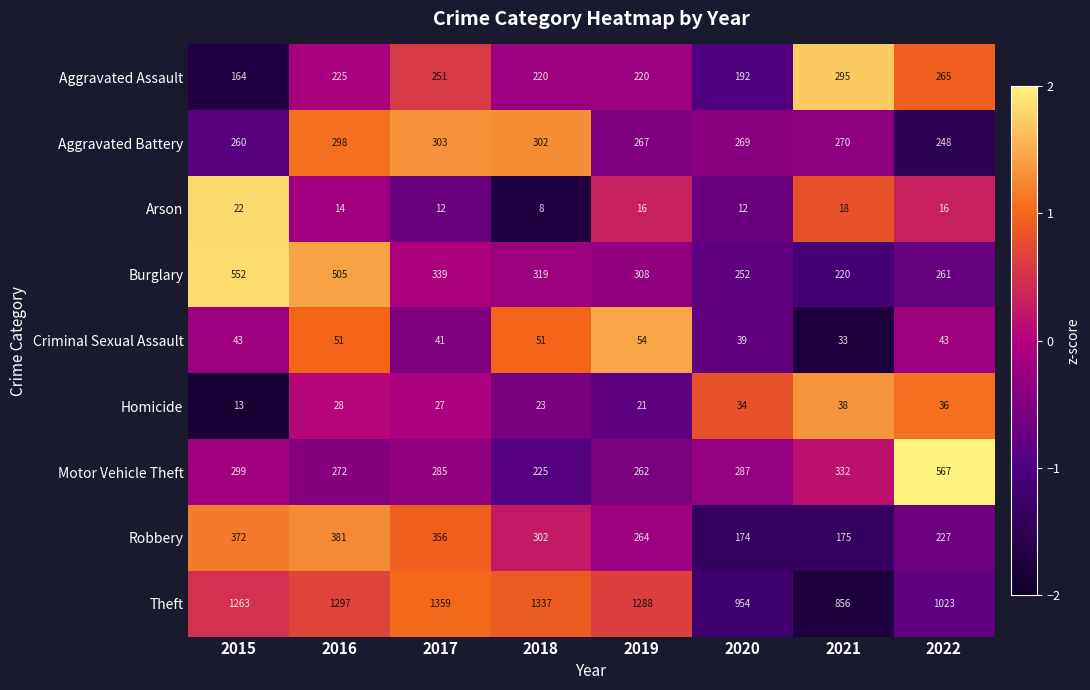

What is the difference between the maximum and minimum values in the Aggravated Assault series?

131